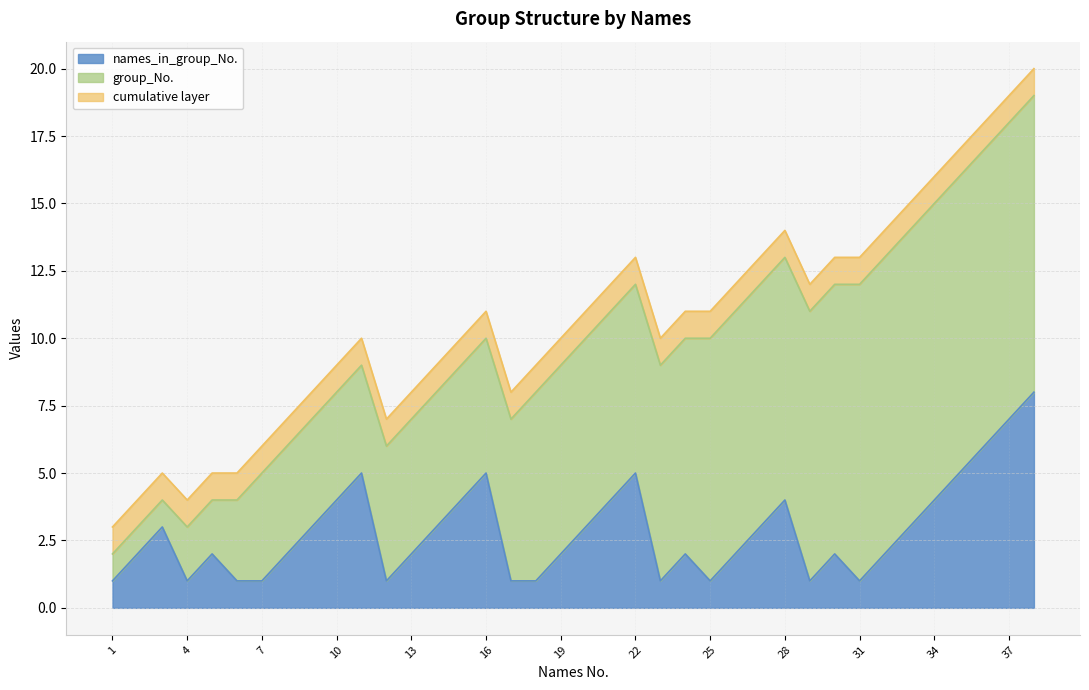

True or false: names_in_group_No. and names_No. cross at least once.

False